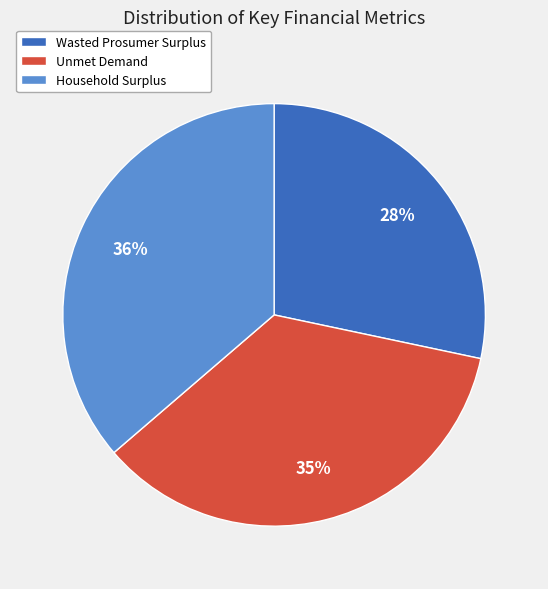

Does Household Surplus account for over 50% of the chart?

No